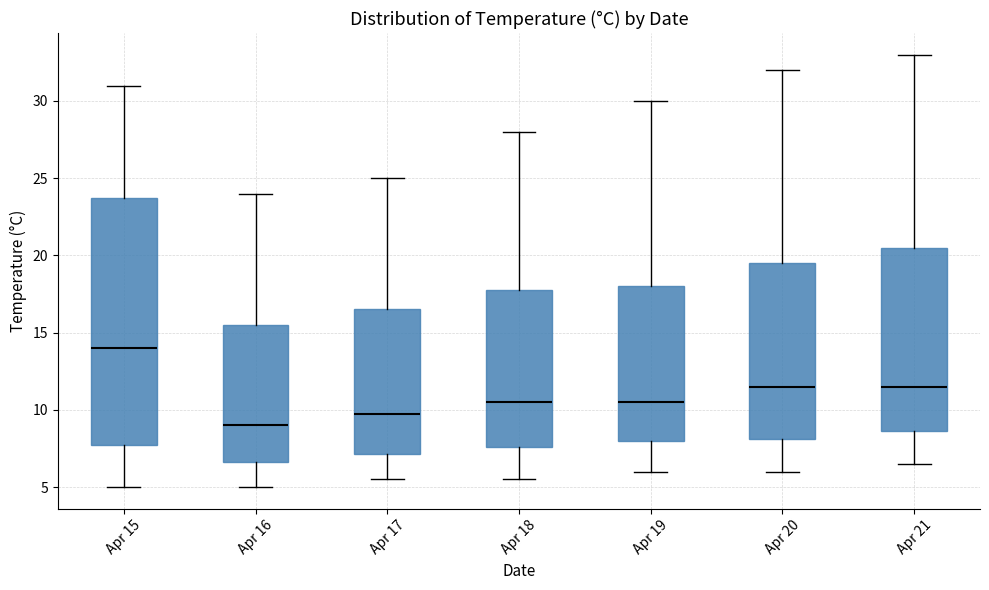

Reading left to right, read every box against the y-axis: the position of its median line, the range the box covers, and the ends of its whiskers. The values are not printed on the chart, so give them approximately, as read against the axis.

Apr 15: median 14.0, box 8.0 to 24.0, whiskers 5.0 to 31.0
Apr 16: median 9.0, box 6.5 to 15.5, whiskers 5.0 to 24.0
Apr 17: median 10.0, box 7.0 to 16.5, whiskers 5.5 to 25.0
Apr 18: median 10.5, box 7.5 to 18.0, whiskers 5.5 to 28.0
Apr 19: median 10.5, box 8.0 to 18.0, whiskers 6.0 to 30.0
Apr 20: median 11.5, box 8.0 to 19.5, whiskers 6.0 to 32.0
Apr 21: median 11.5, box 8.5 to 20.5, whiskers 6.5 to 33.0